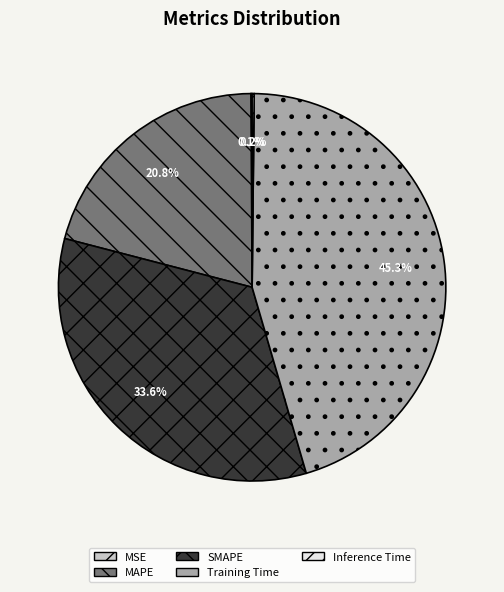

Does any single category account for the majority?

No